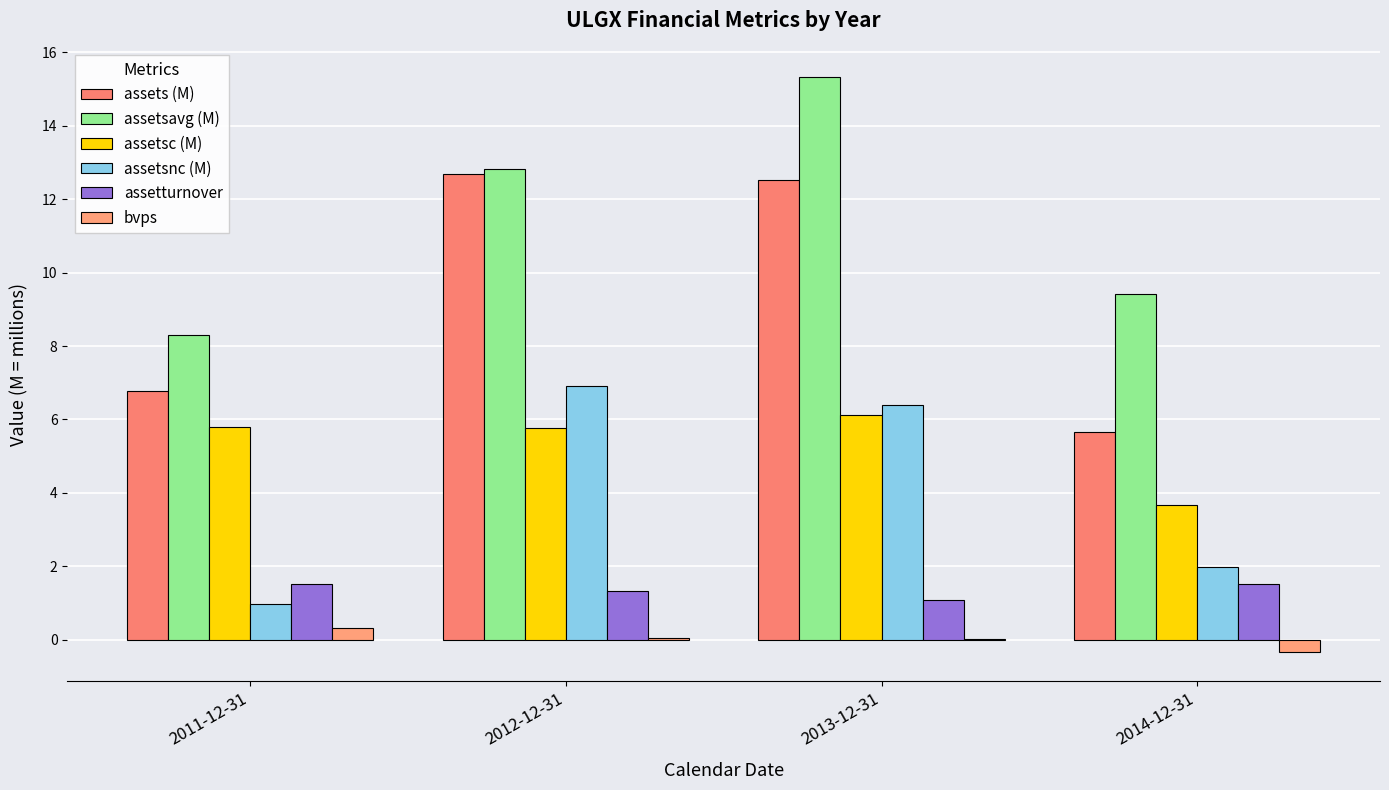

What is the difference between the maximum and minimum values in the assetsavg (M) series?

7.0